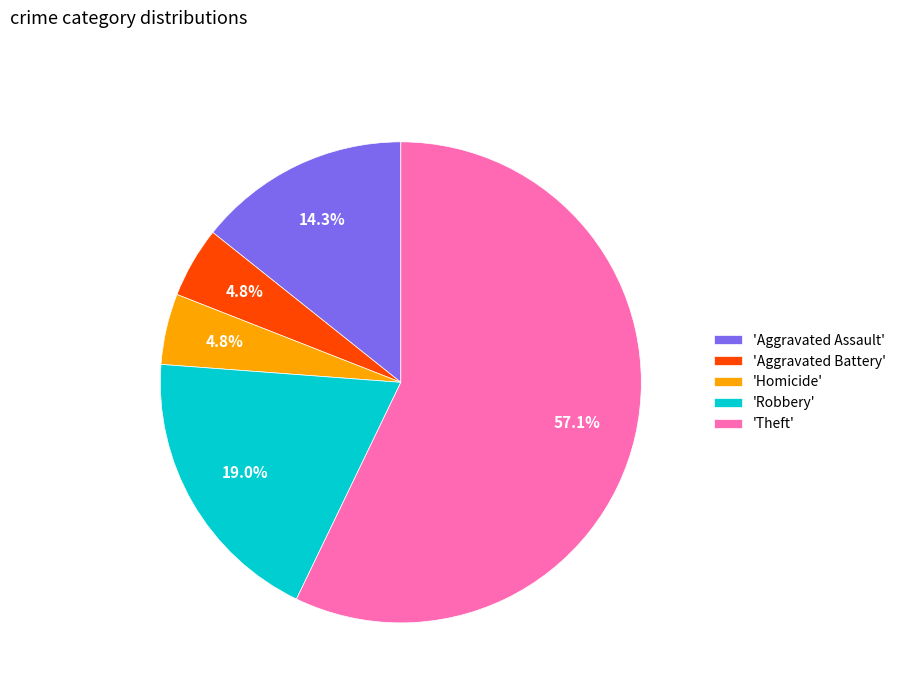

Which has a higher value, 'Robbery' or 'Homicide'?

'Robbery'